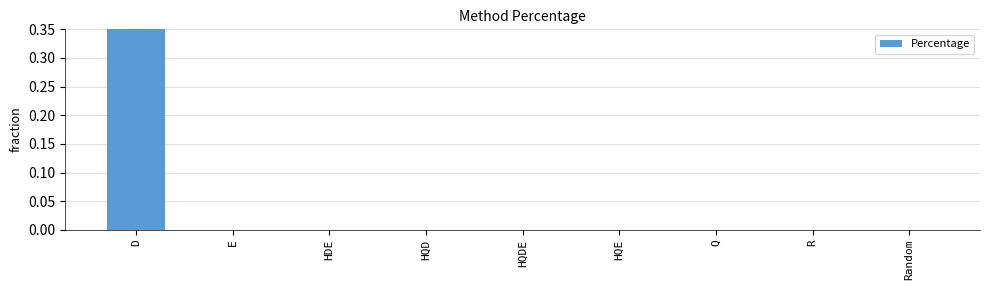

What is the label of the 8th bar from the right?

E